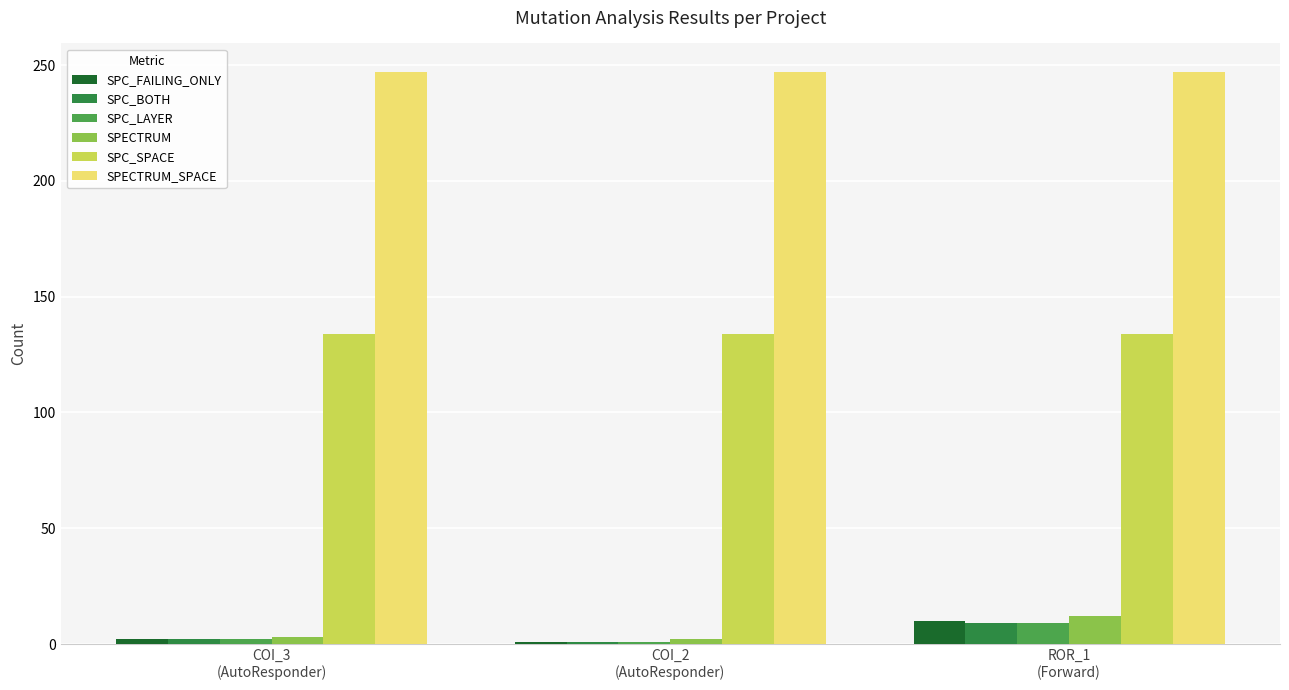

Between COI_2
(AutoResponder) and ROR_1
(Forward), which series saw the biggest shift?

SPECTRUM